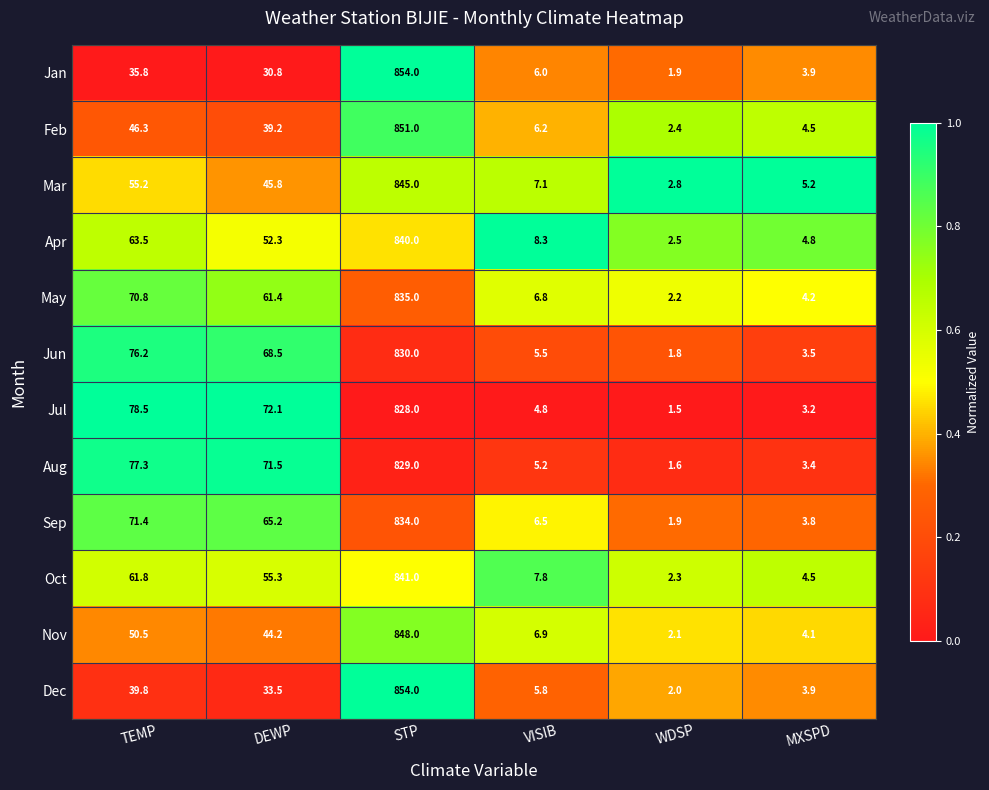

The value of Mar at TEMP is 55.2. True or false?

True